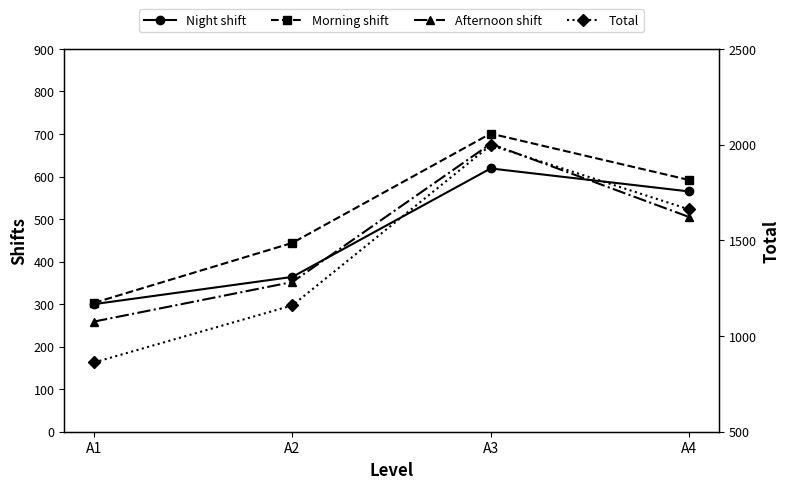

How many Morning shift values are between 444 and 701?

3